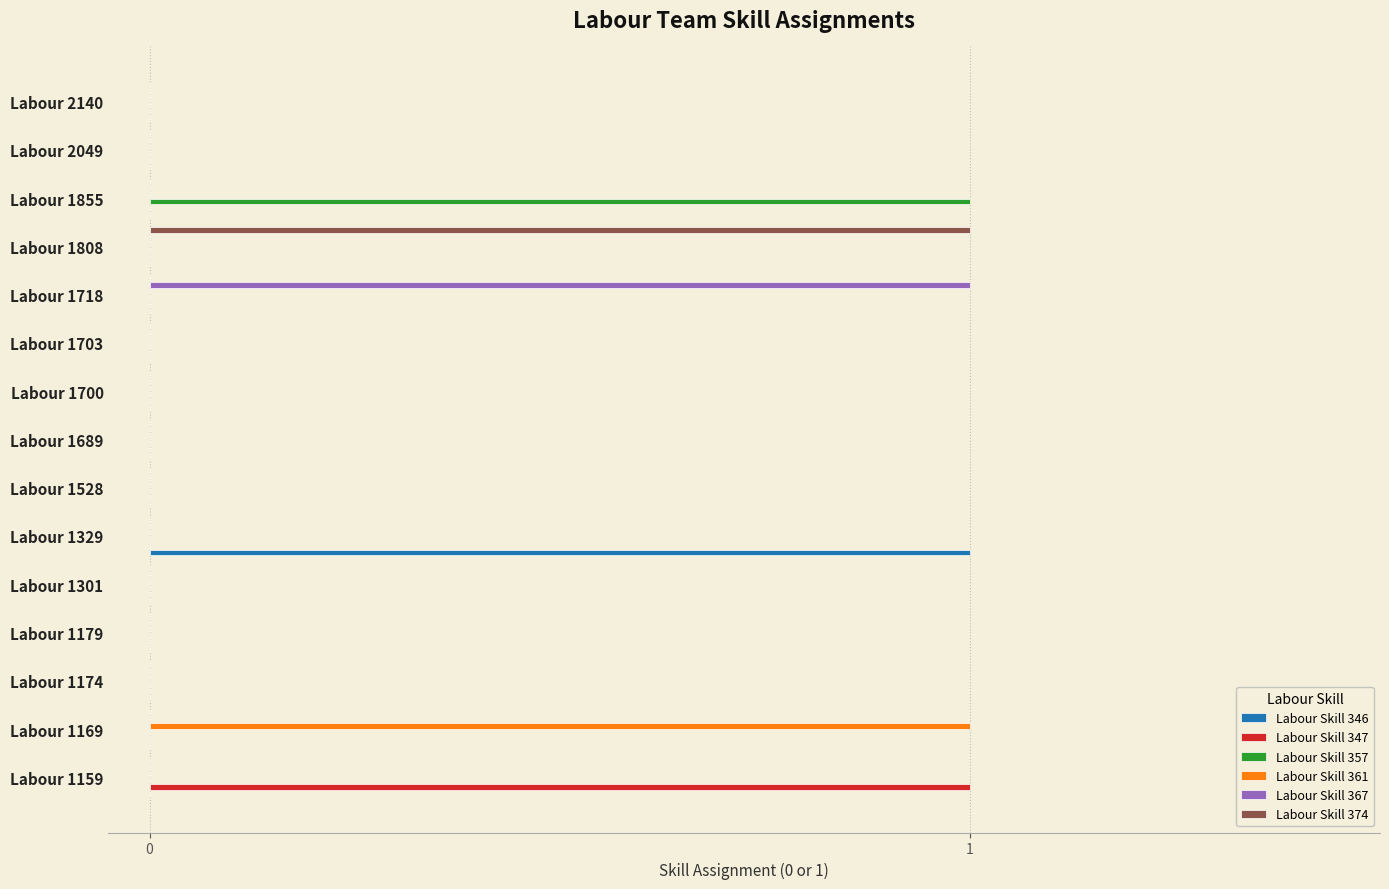

How many distinct data groups are displayed?

6